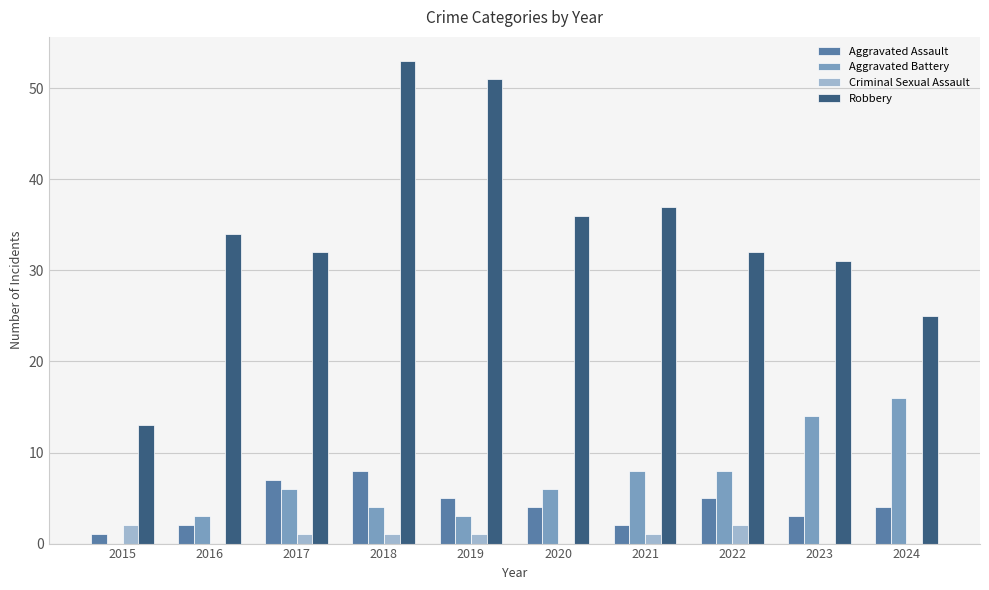

What value does the Aggravated Battery series have at 2016?

3